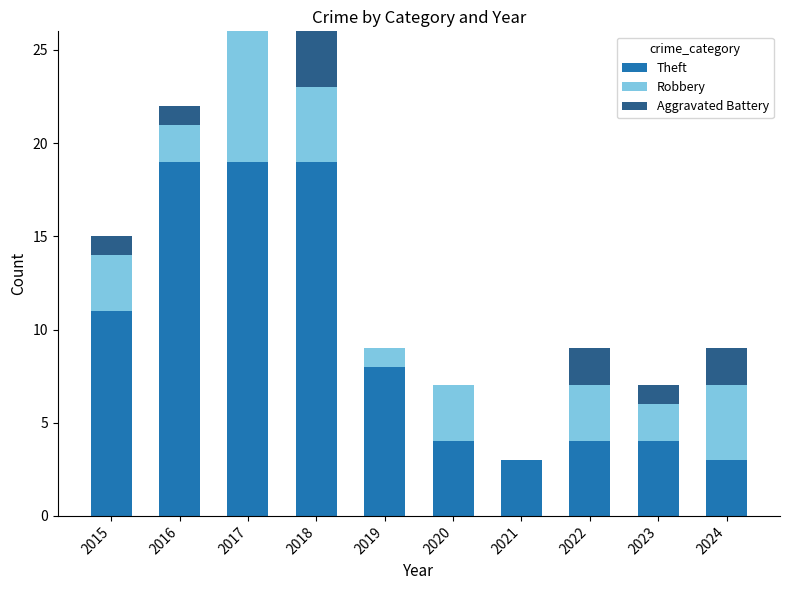

What is the maximum value for Theft?

19